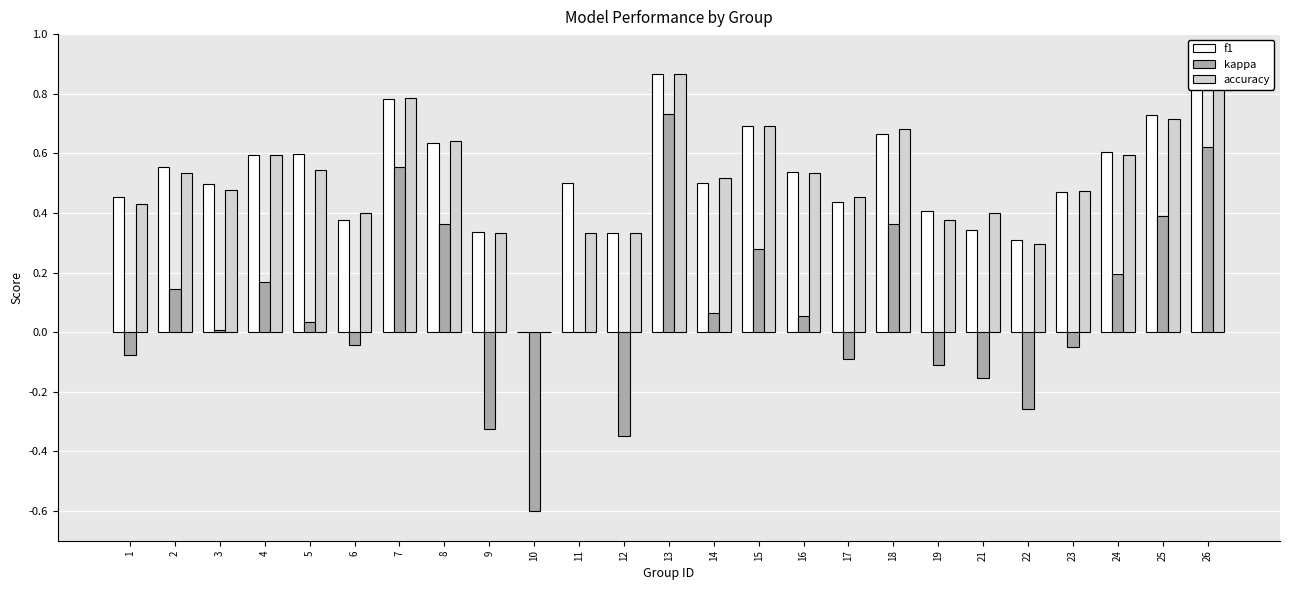

What are all the series names shown in the legend?

f1, kappa, accuracy